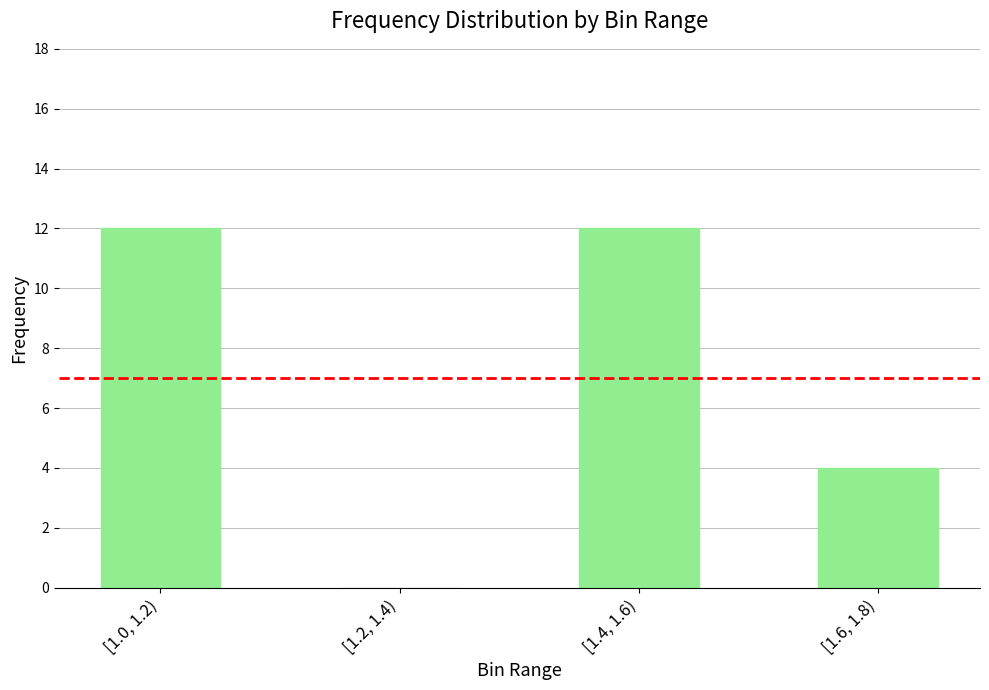

Where is the data nearest to the value 6?

[1.6, 1.8)